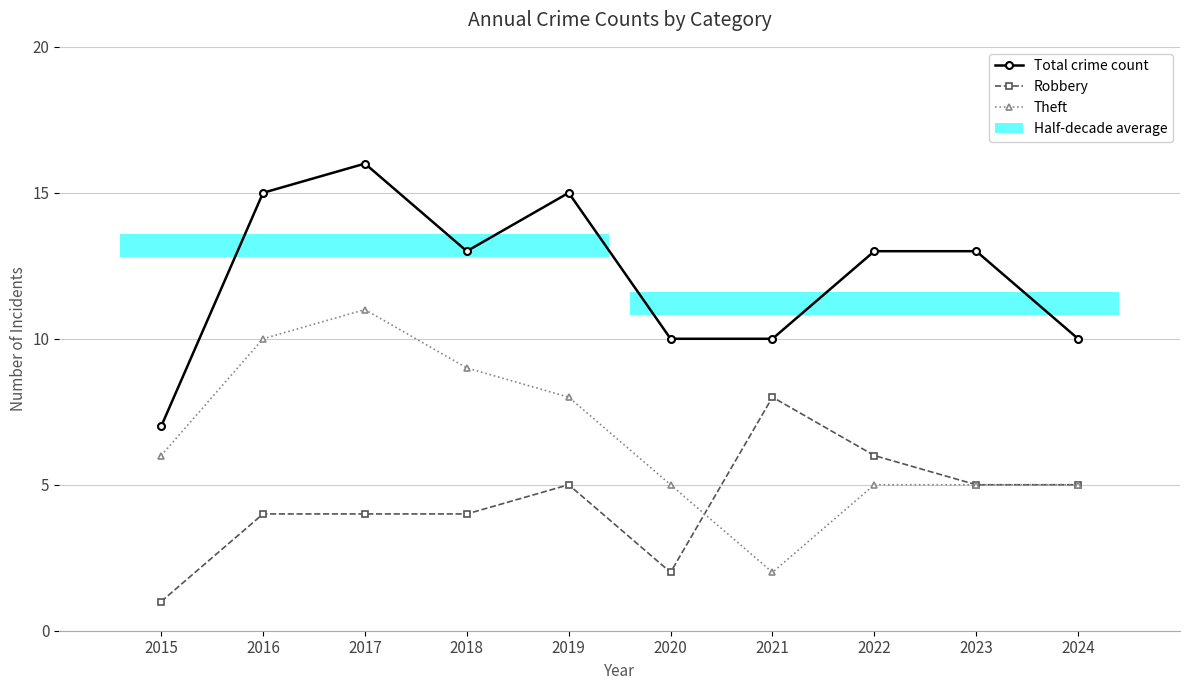

Are the bars grouped side by side (vs. stacked)?

Yes